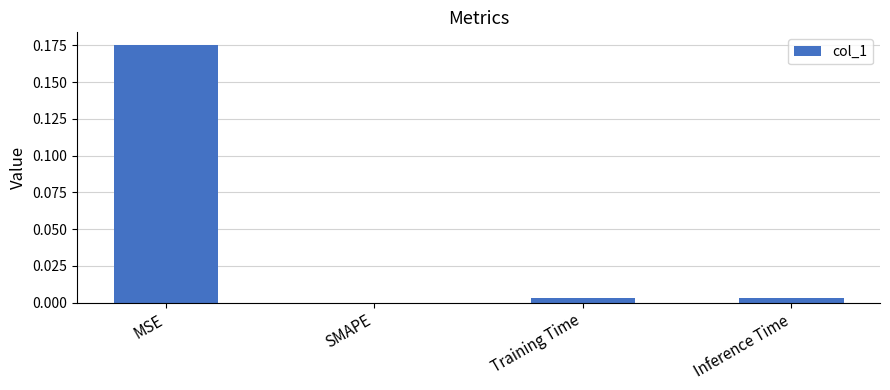

Does the chart contain stacked bars?

No